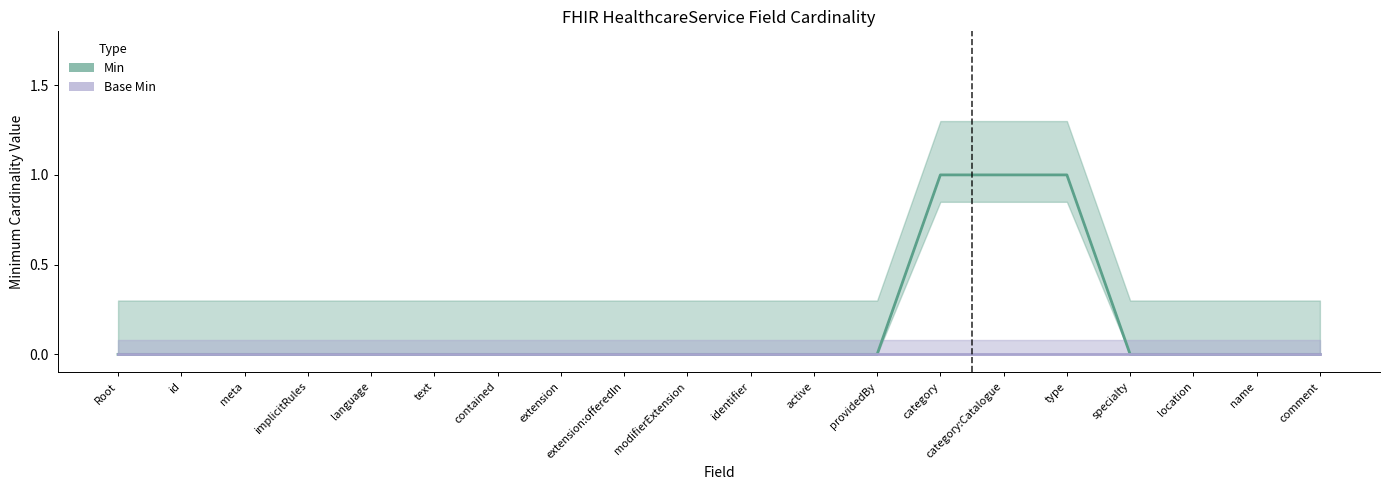

List the labels in order of value, smallest first.

HealthcareService, HealthcareService.id, HealthcareService.meta, HealthcareService.implicitRules, HealthcareService.language, HealthcareService.text, HealthcareService.contained, HealthcareService.extension, HealthcareService.extension:offeredIn, HealthcareService.modifierExtension, HealthcareService.identifier, HealthcareService.active, HealthcareService.providedBy, HealthcareService.specialty, HealthcareService.location, HealthcareService.name, HealthcareService.comment, HealthcareService.category, HealthcareService.category:Catalogue, HealthcareService.type